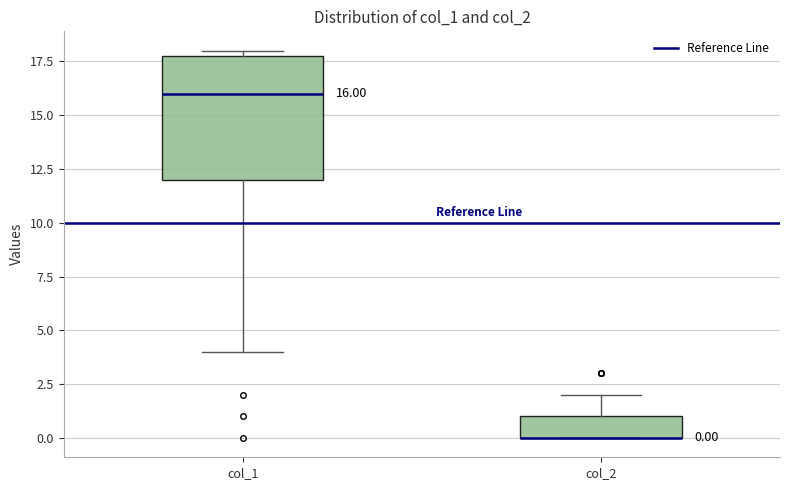

Comparing the boxes themselves (not the whiskers), which one is the tallest?

col_1